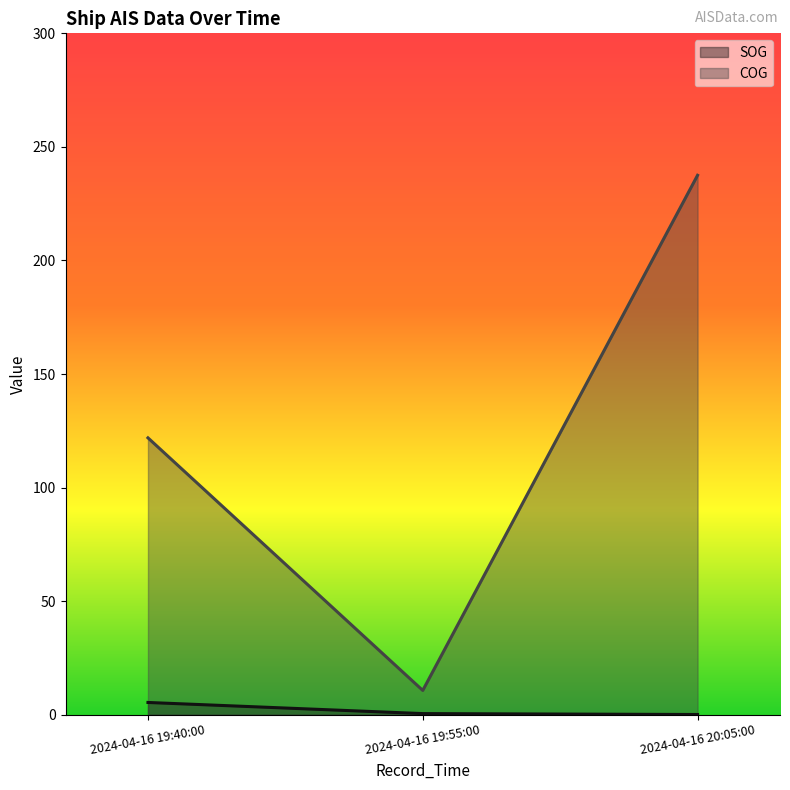

Rank the series at 2024-04-16 19:40:00 from highest to lowest value.

COG, SOG